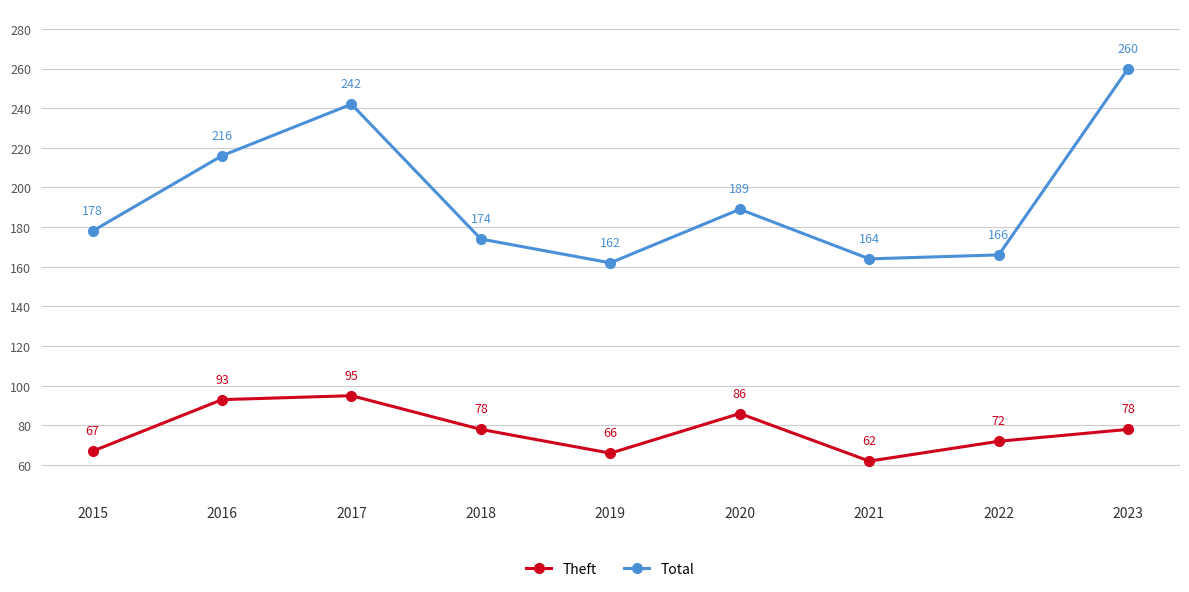

List the series in order of their peak value, highest first.

Total, Theft